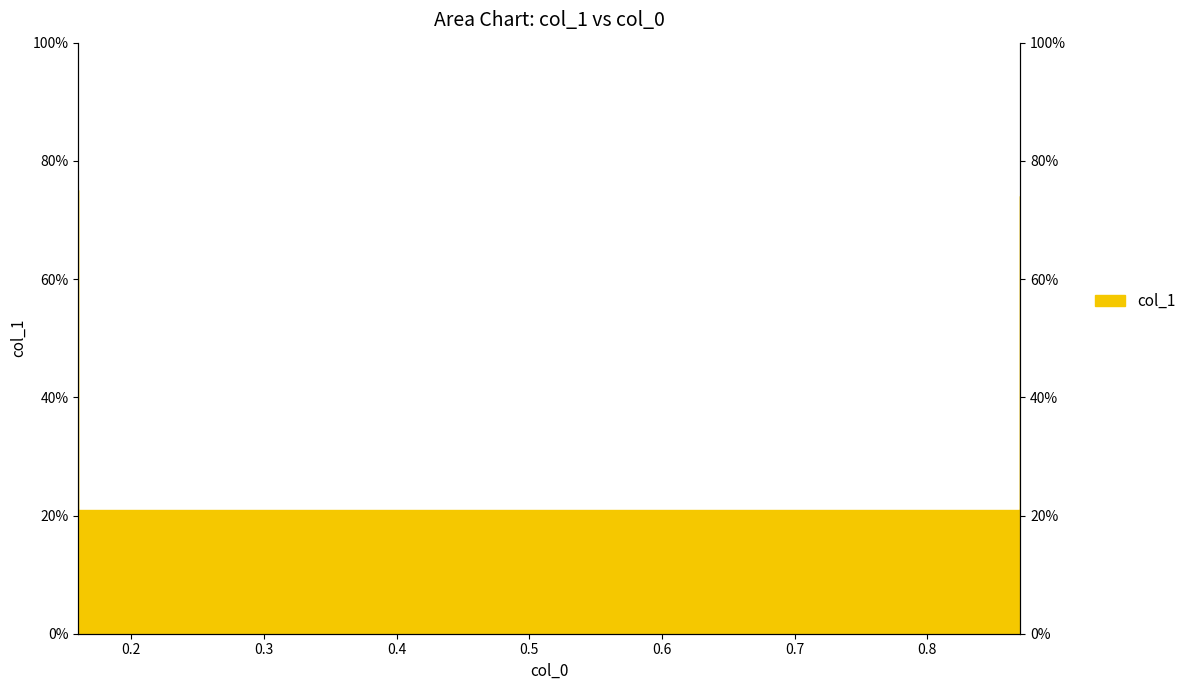

Reading right to left, list all the values displayed in this chart.

0.7	0.2	0.2	0.8